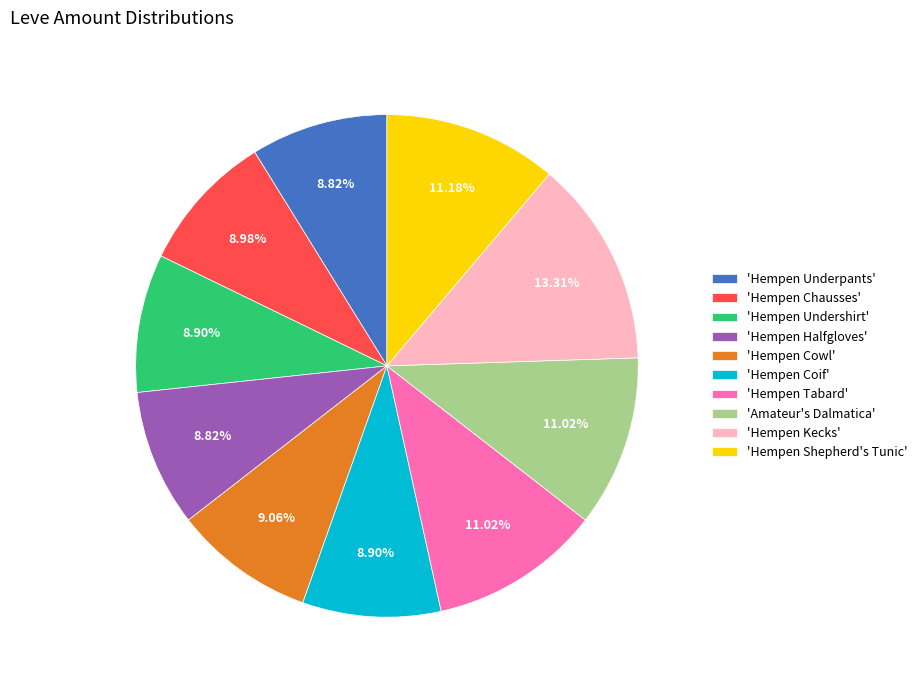

Combined, do 'Hempen Cowl' and 'Hempen Halfgloves' account for over 50%?

No